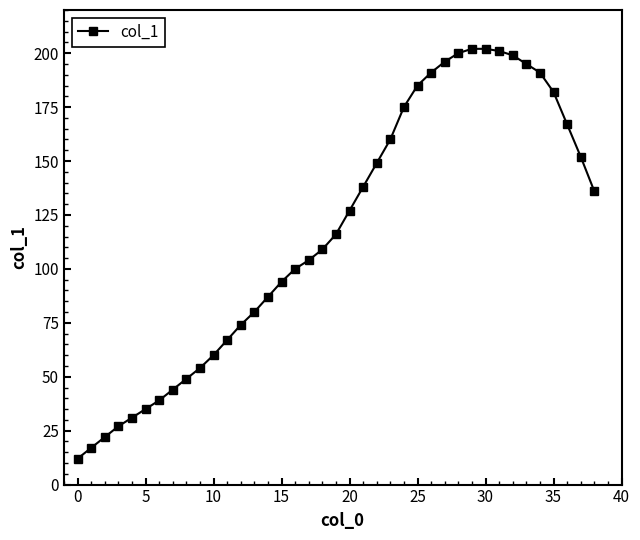

Reading left to right, transcribe all the data shown in this chart.

12	17	22	27	31	35	39	44	49	54	60	67	74	80	87	94	100	104	109	116	127	138	149	160	175	185	191	196	200	202	202	201	199	195	191	182	167	152	136